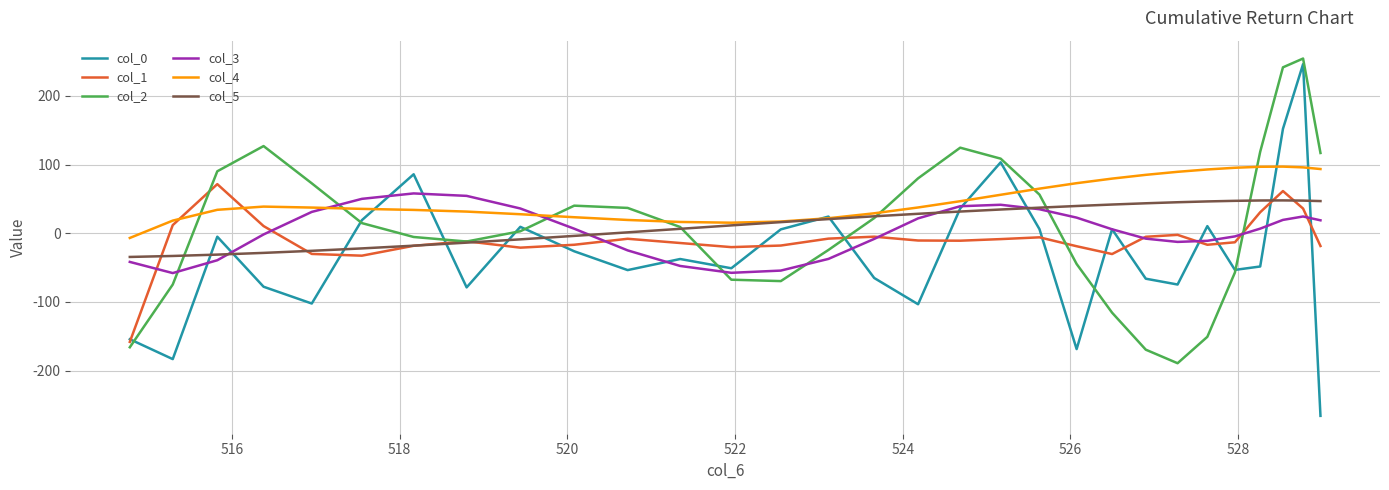

Is this an area chart (filled region under the line)?

No